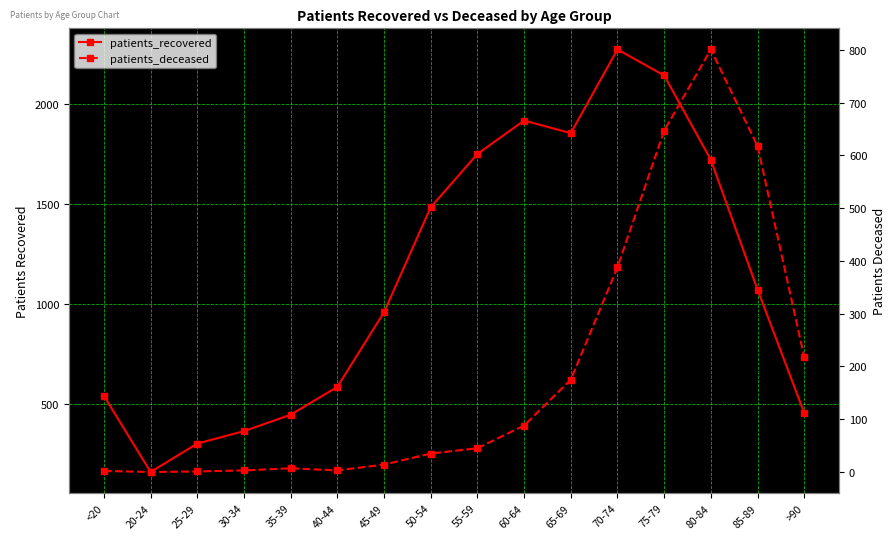

What is the greatest value displayed?

2270